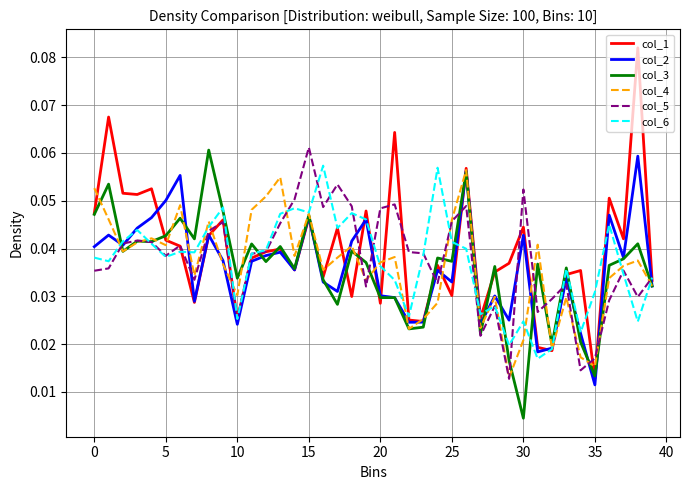

Which series has the widest spread of values?

col_1